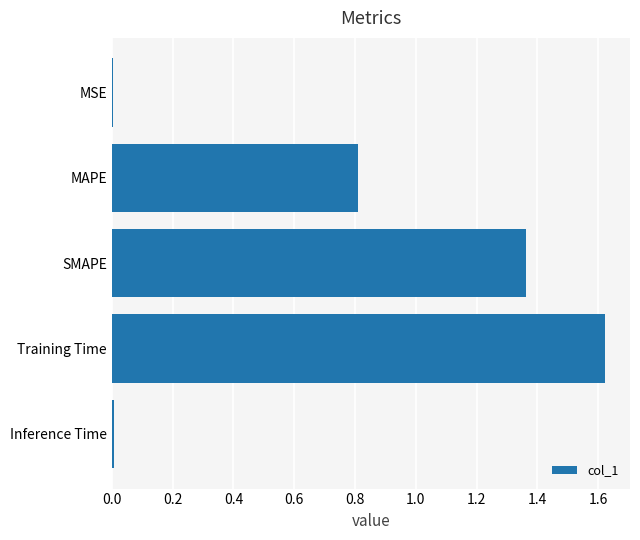

True or false: the data shows 0.0 at Inference Time.

True